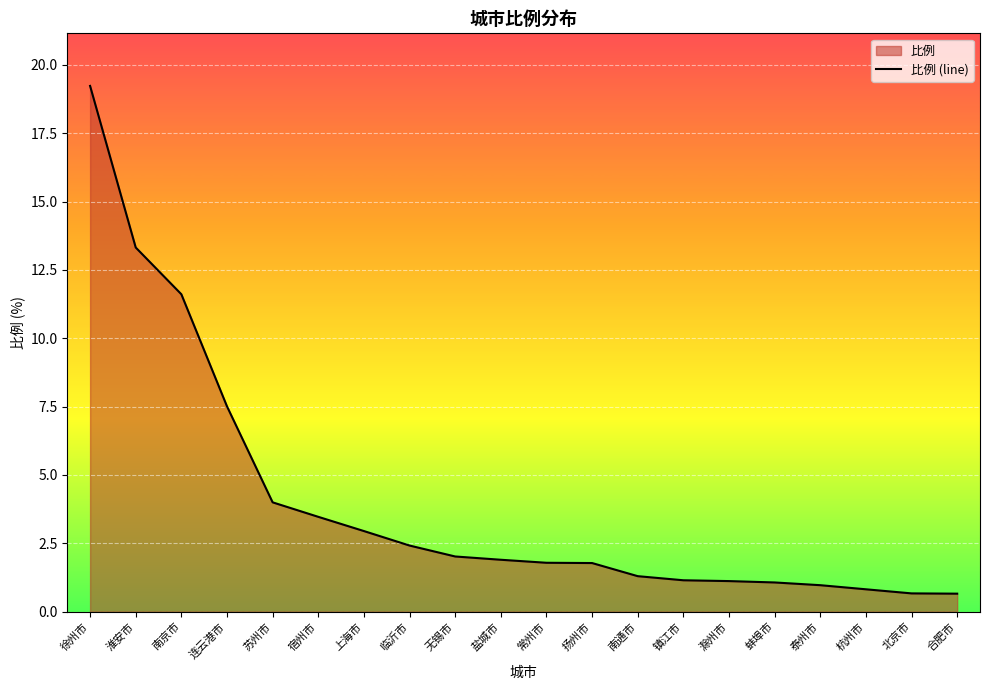

Does the chart display data point markers on the line(s)?

No